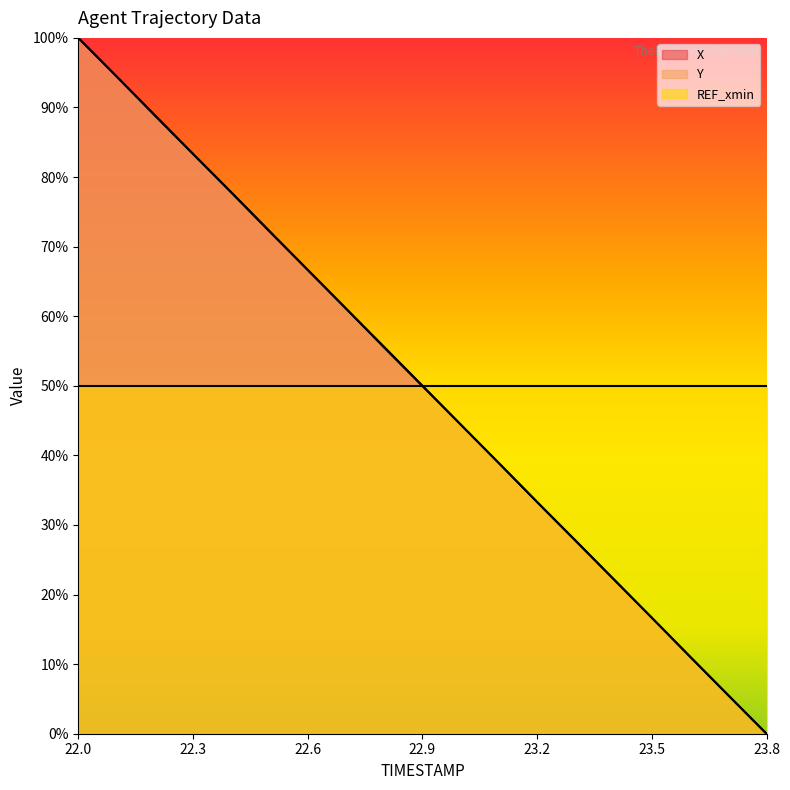

After their last crossing, which series has the higher values: Y or X?

X